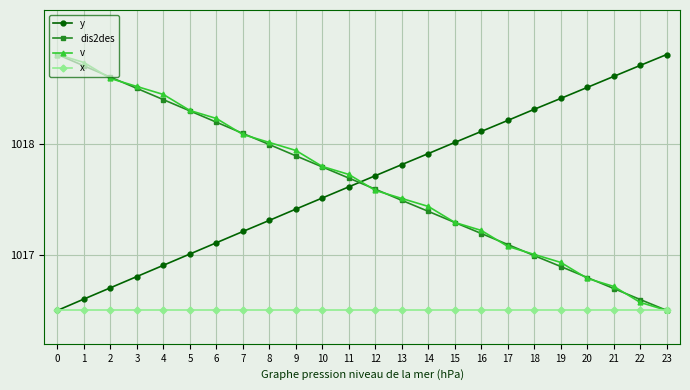

At how many categories does at least one series exceed 1017?

24